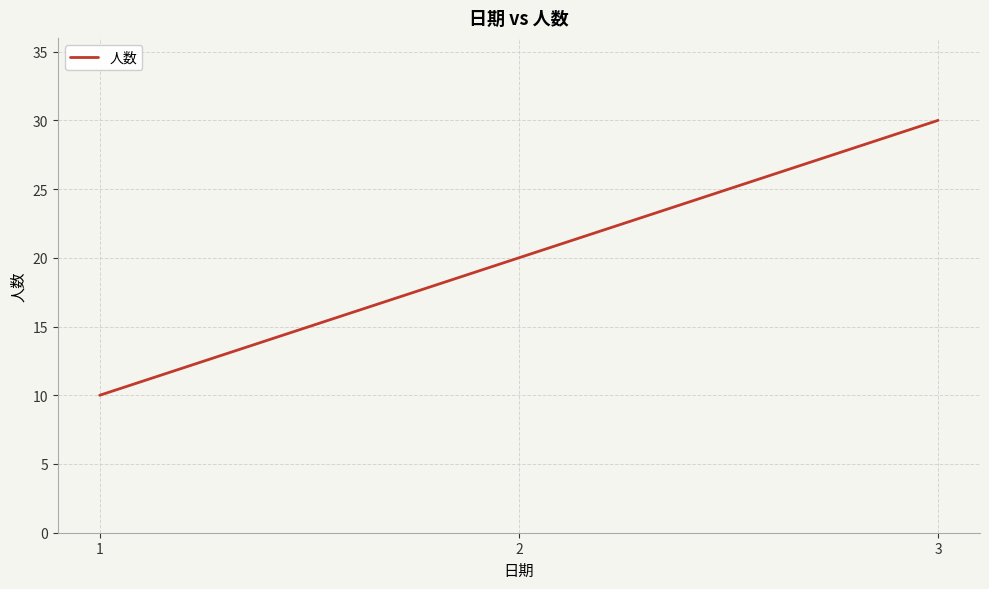

What is the greatest value displayed?

30